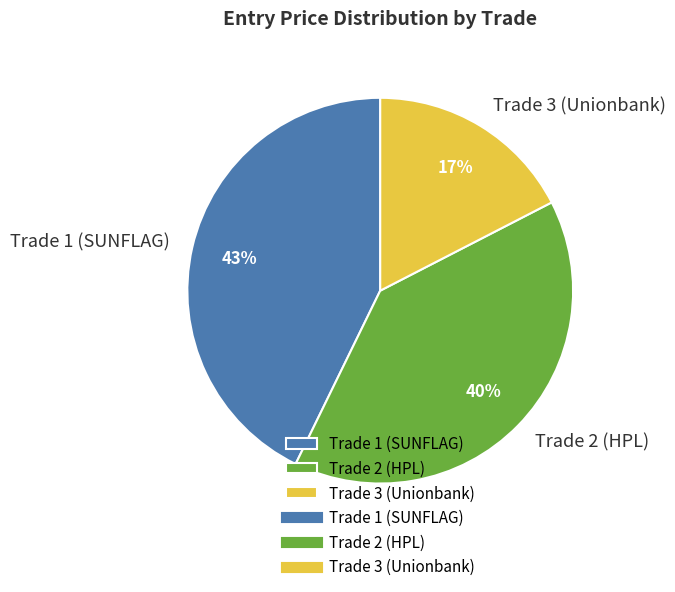

Which category has the biggest portion of the pie?

Trade 1 (SUNFLAG)